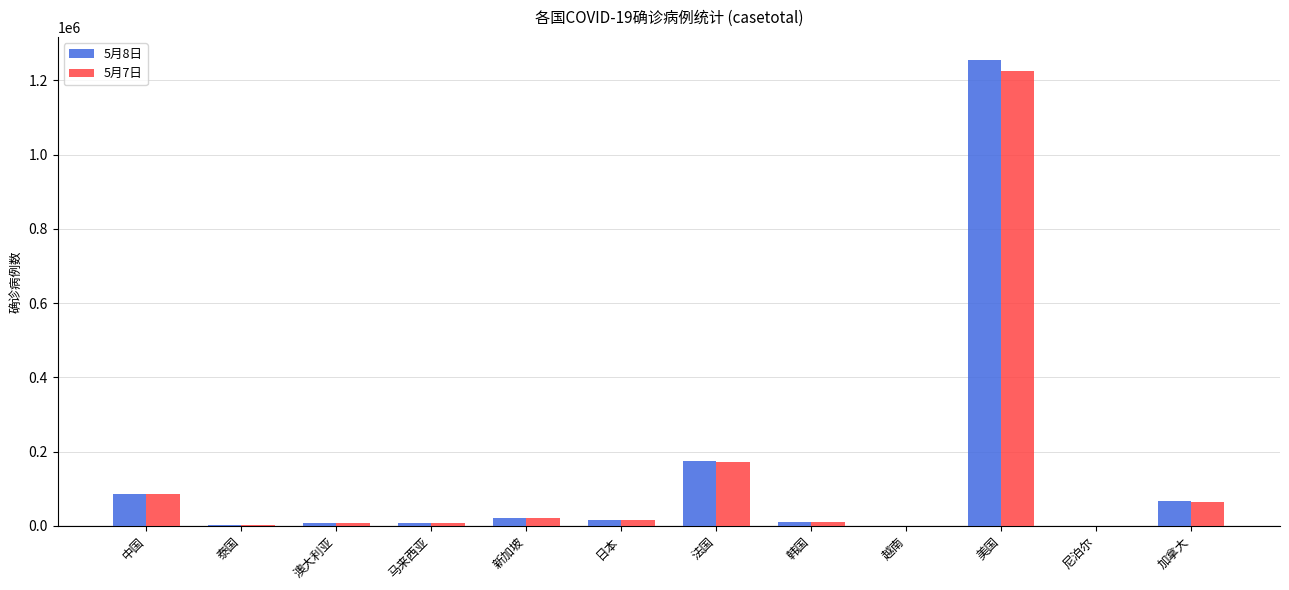

Is it true that 5月7日 equals 172471 at 法国?

True